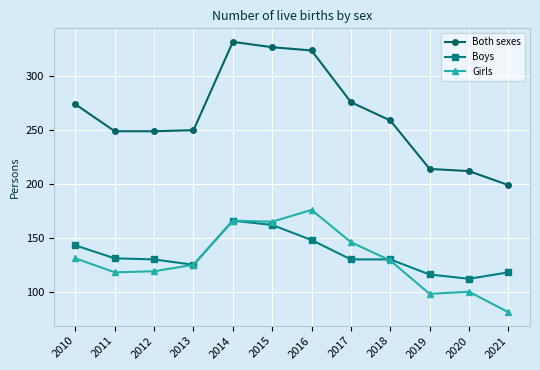

What is the average value of the Both sexes series?

264